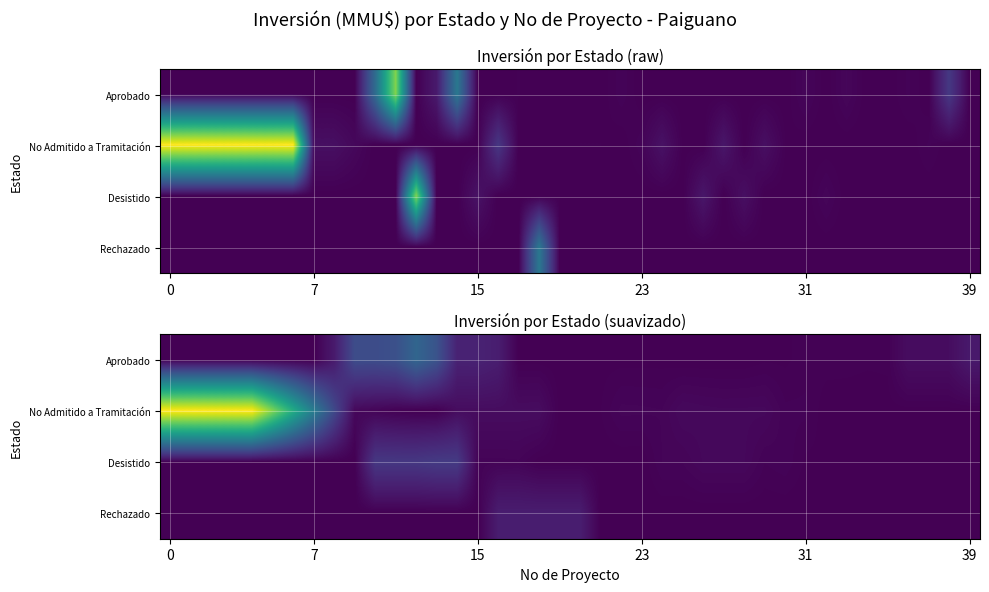

Which series has the largest total across all categories?

No Admitido a Tramitación